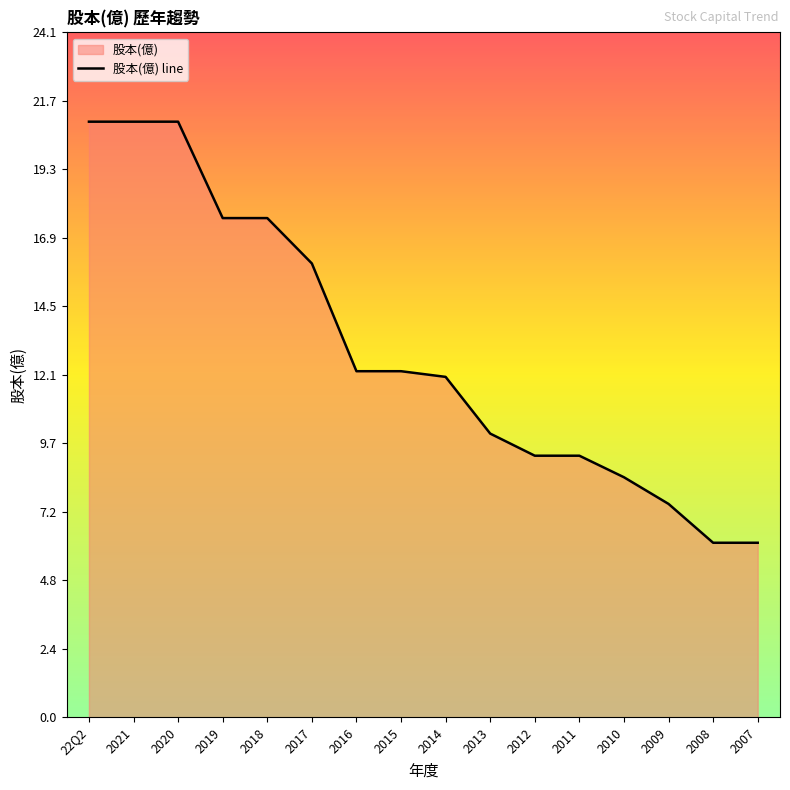

Approximately how many times larger is the value at 22Q2 compared to 2013?

2.1